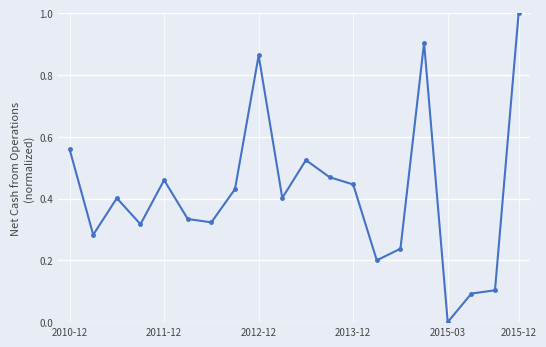

What is the value of the 19th point from the left?

0.1